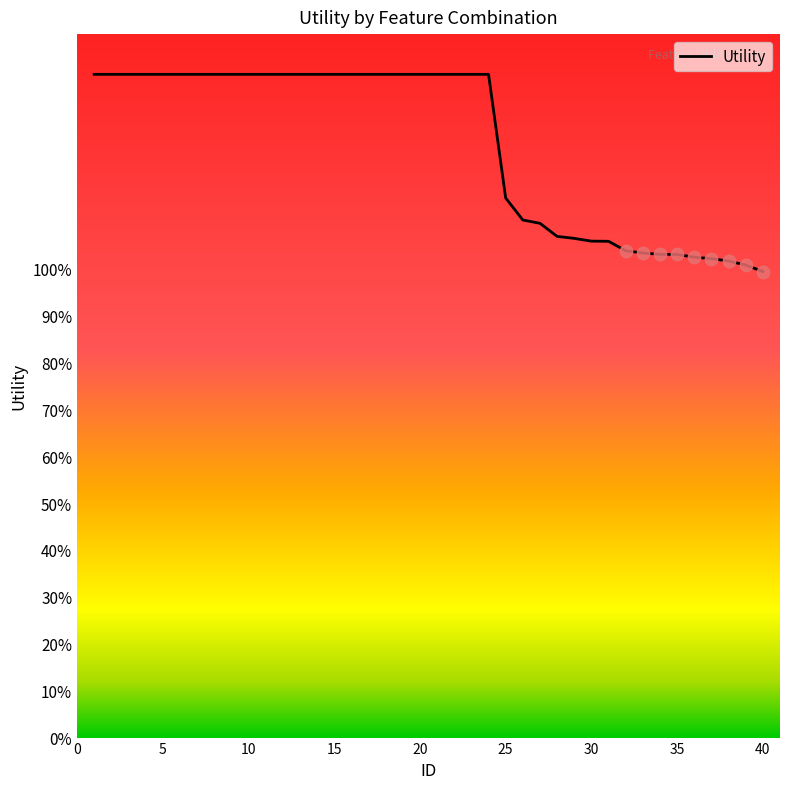

Is this an area chart (filled region under the line)?

No